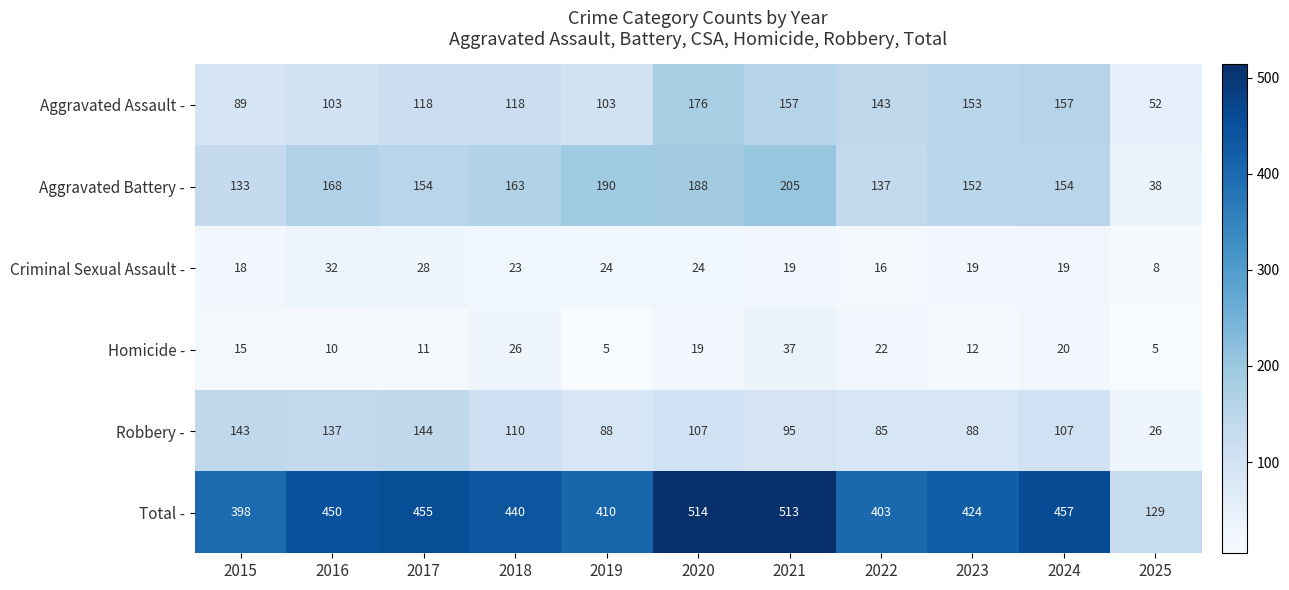

What is the greatest value displayed?

514